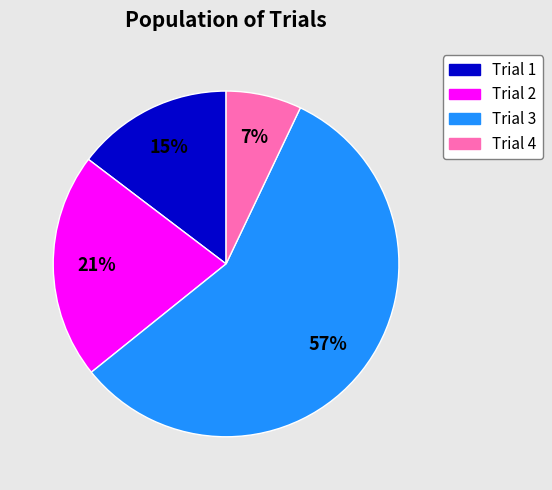

Rank the categories by value from highest to lowest.

Trial 3, Trial 2, Trial 1, Trial 4